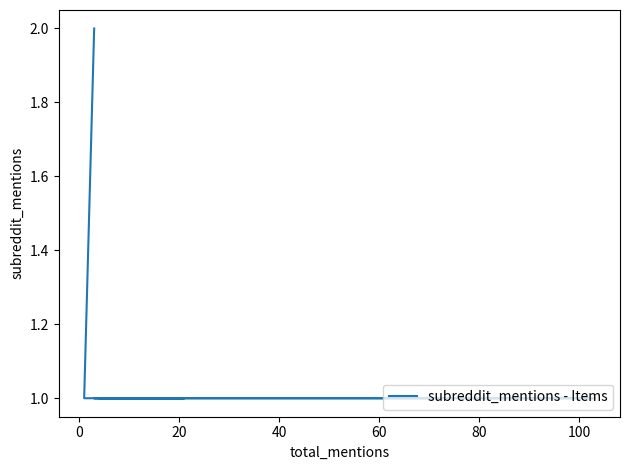

How many lines are shown in the chart?

1